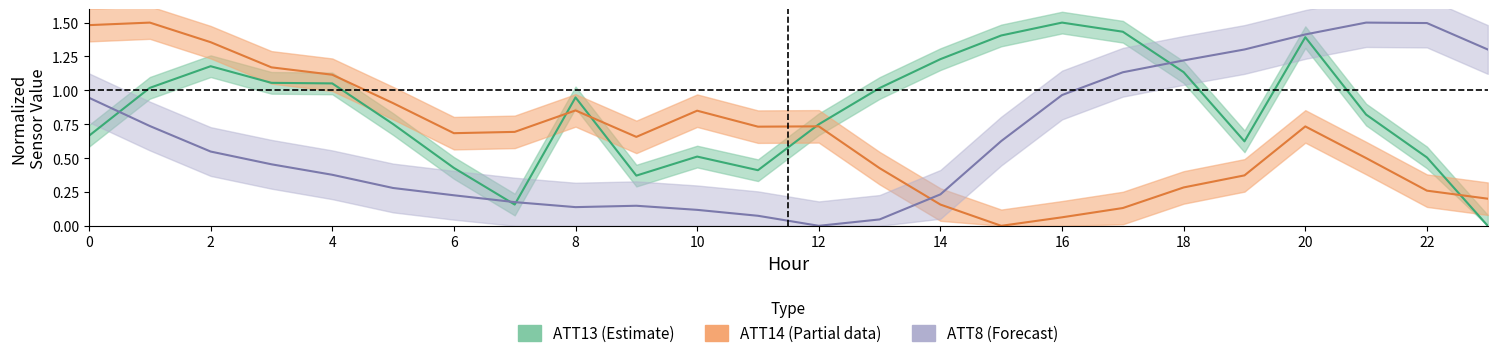

What is the difference between the maximum and minimum values in the ATT8 (Forecast) series?

1.5